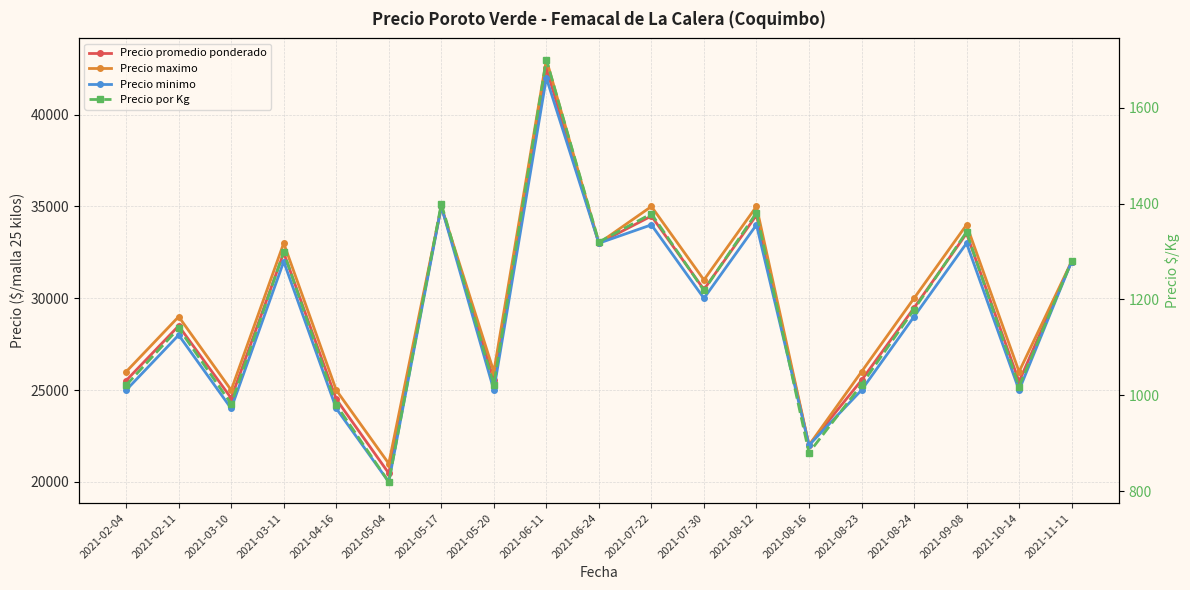

Is it true that Precio por Kg equals 980 at 2021-04-16?

True